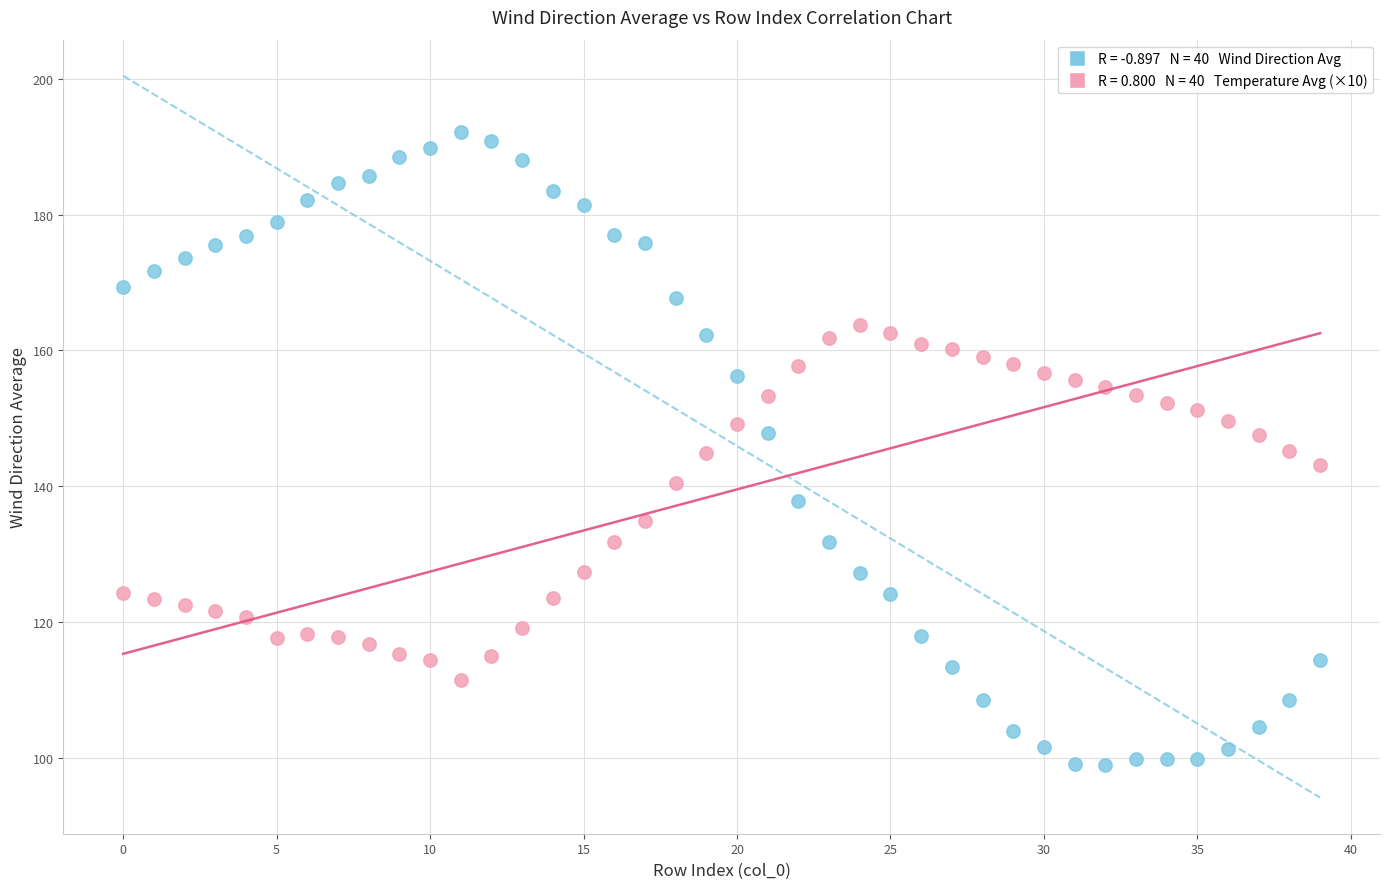

Across all data points, what is the range of Y values (max minus min)?

93.2